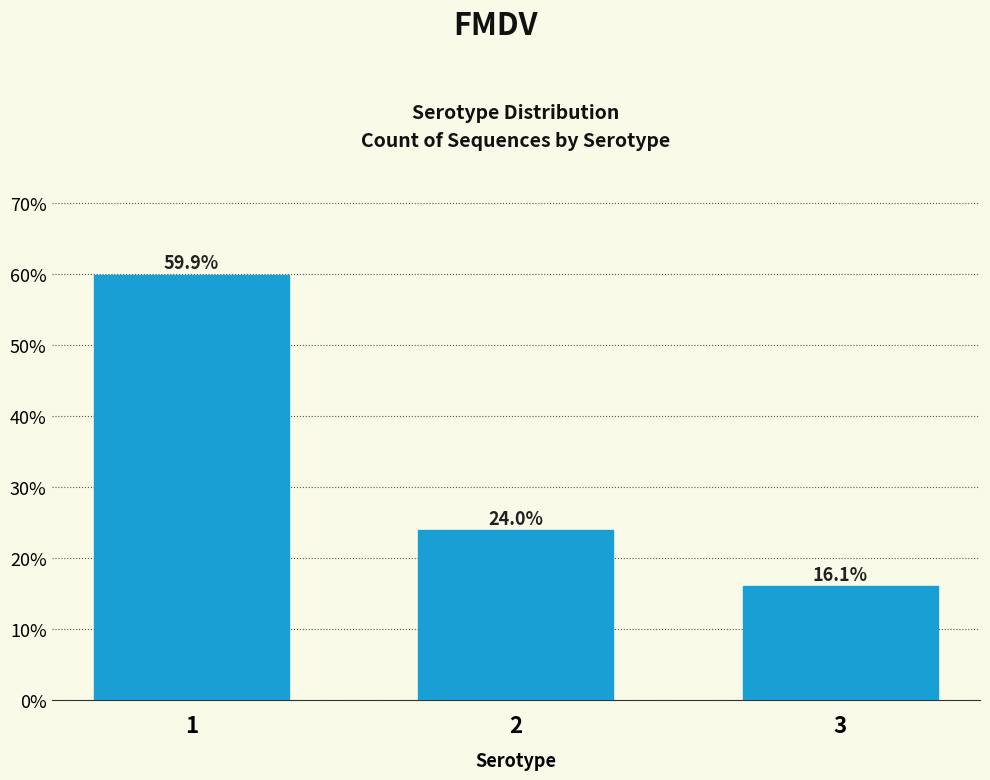

Reading right to left, extract all data points from this chart.

3=16.1	2=24.0	1=59.9